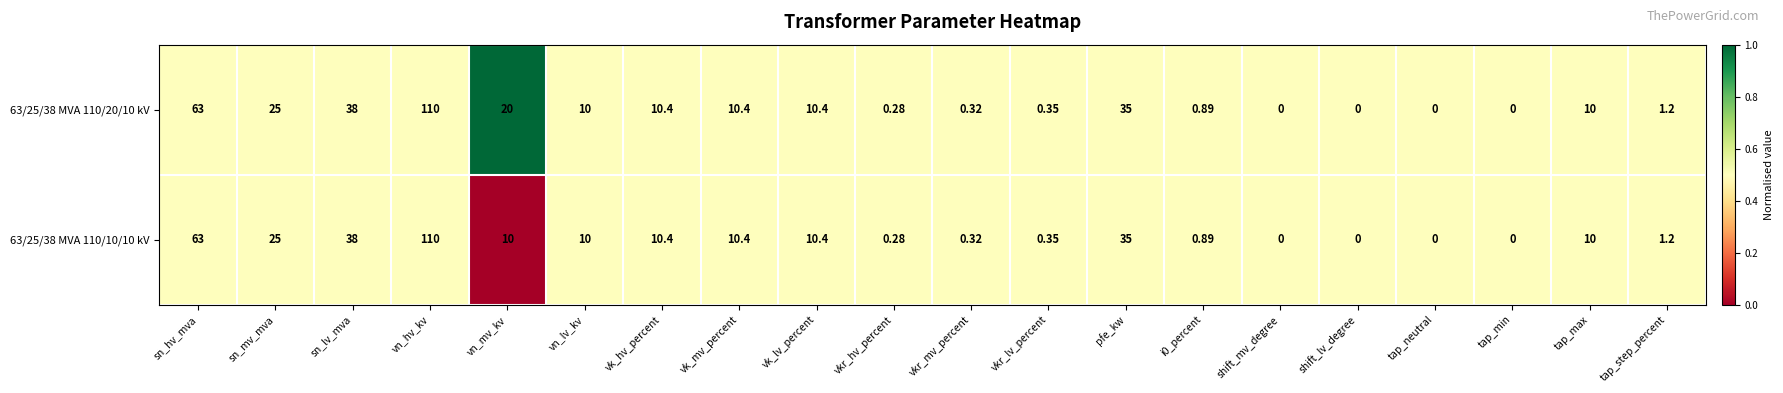

Where is 63/25/38 MVA 110/10/10 kV nearest to the value 55?

sn_hv_mva